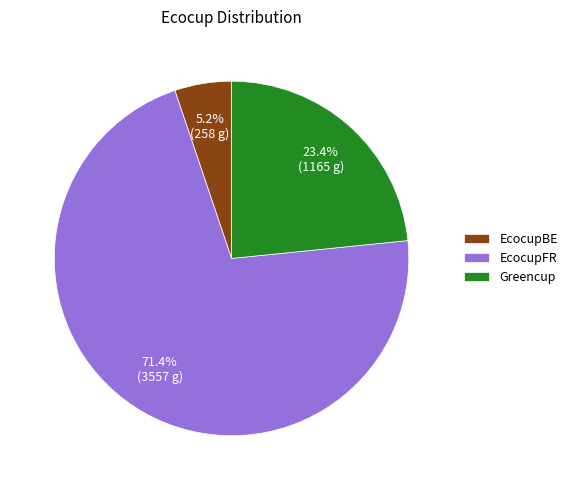

Rank the categories by value from lowest to highest.

EcocupBE, Greencup, EcocupFR